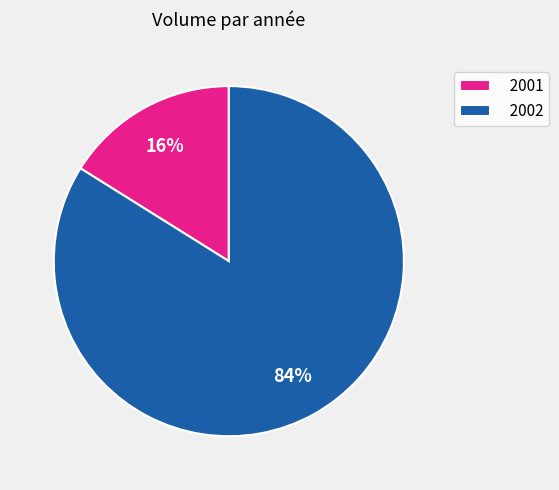

To the nearest percent, what is the average slice percentage?

50%